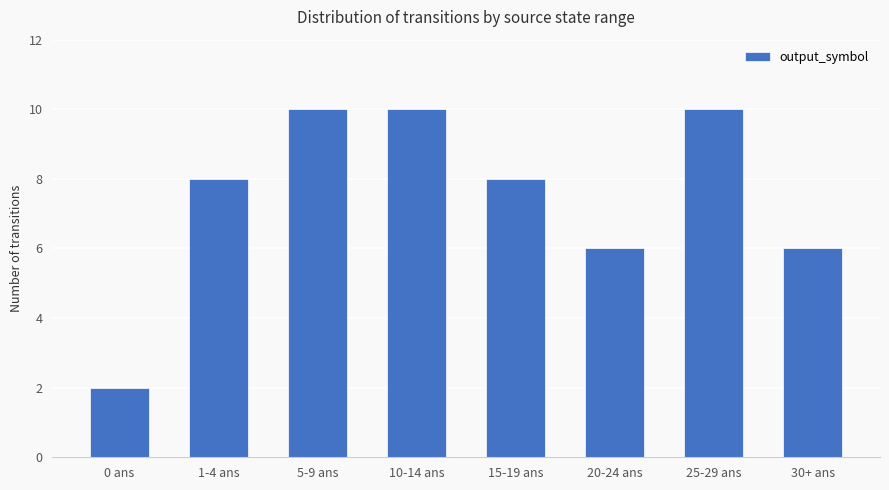

What is the ratio of the value at 15-19 ans to the value at 25-29 ans?

0.8